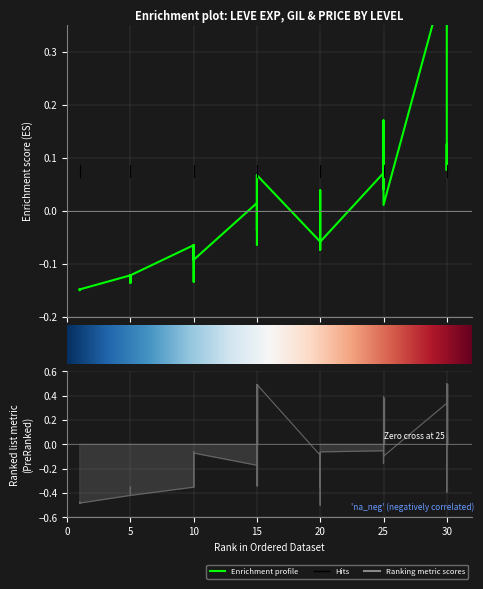

Read the Leve Gil value at 10.

-0.1